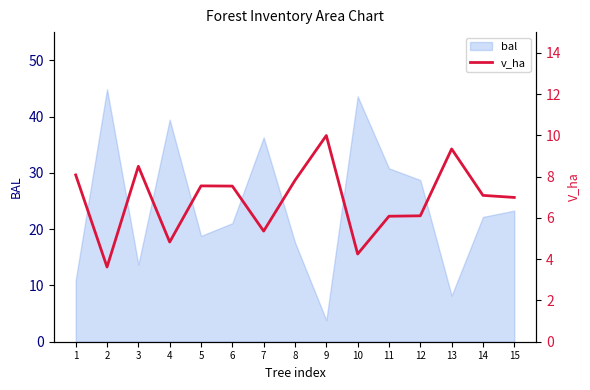

List the labels in order of value, smallest first.

2, 10, 4, 7, 11, 12, 15, 14, 6, 5, 8, 1, 3, 13, 9